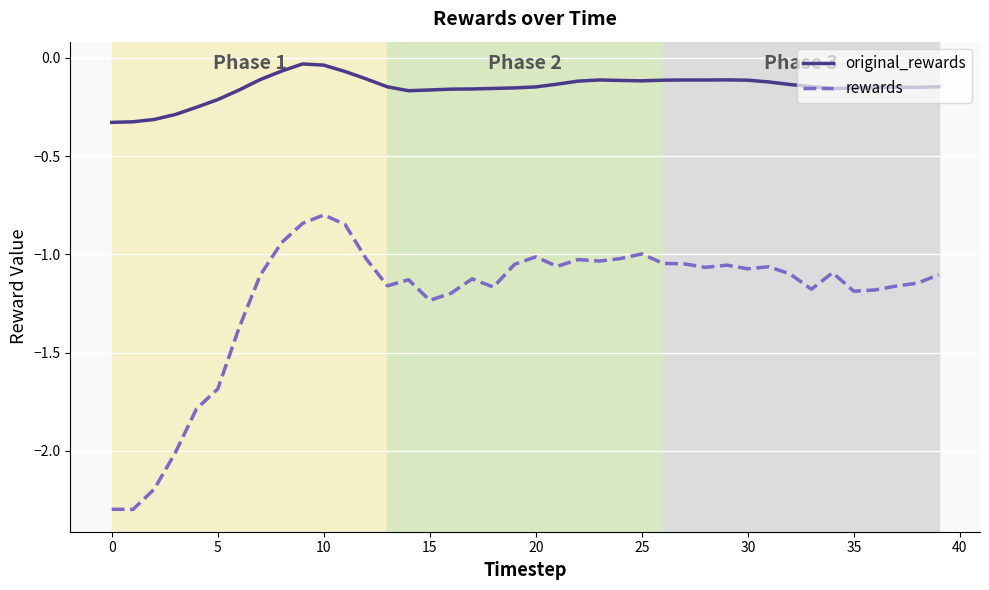

True or false: rewards and original_rewards cross at least once.

False